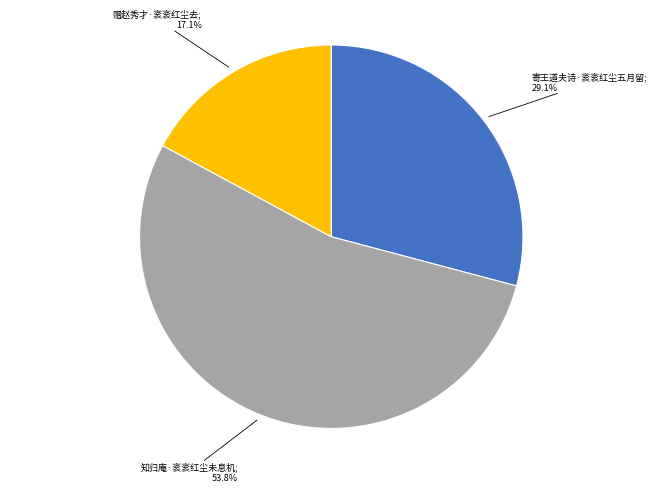

Is there any slice that represents more than half of the pie?

Yes